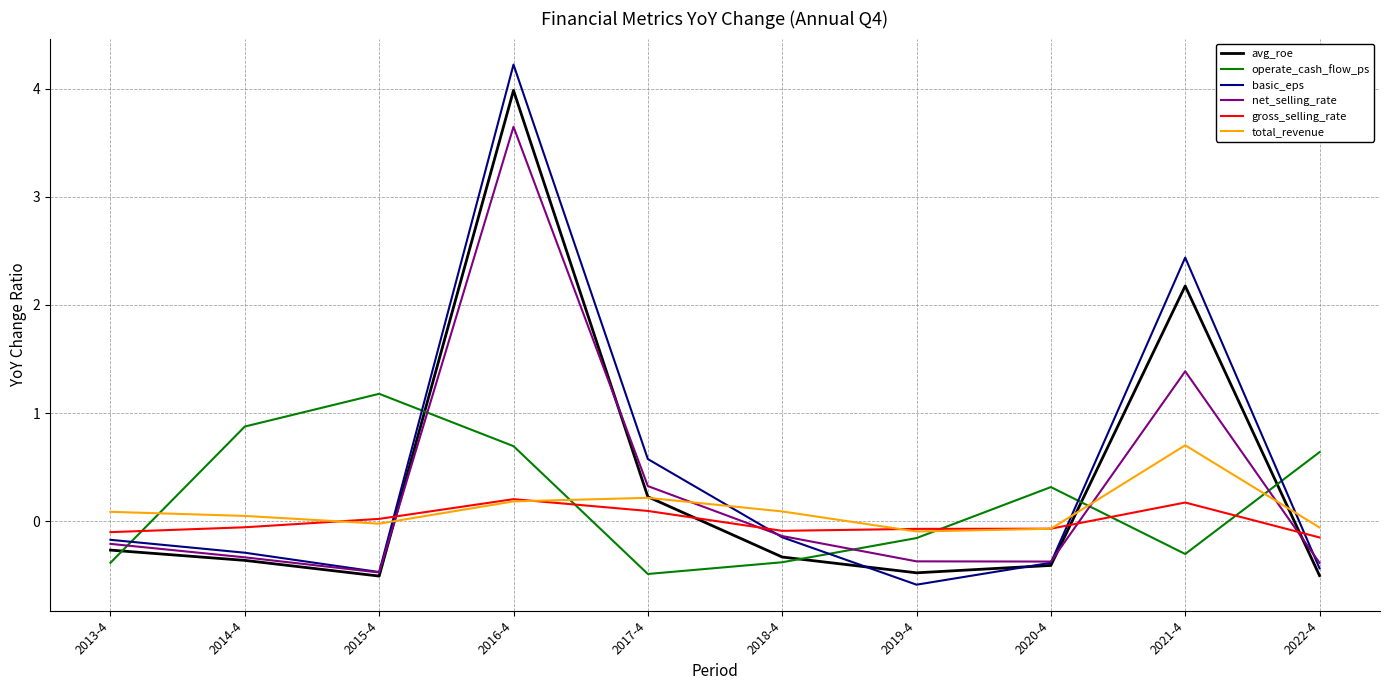

The value of operate_cash_flow_ps at 2020-4 is 0.3. True or false?

True